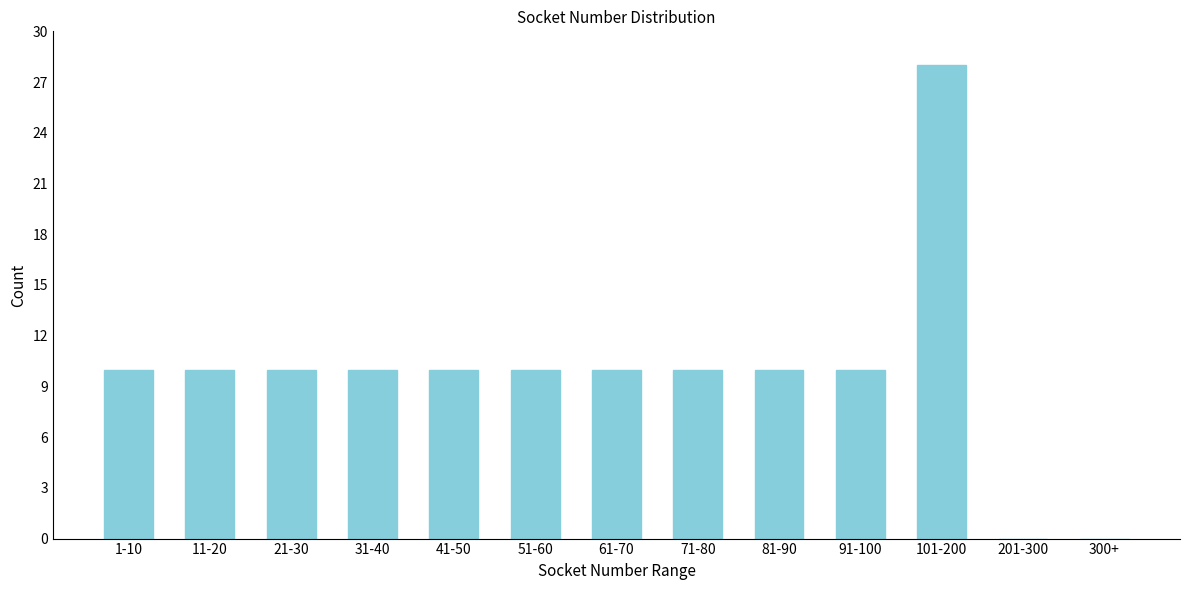

Reading right to left, transcribe all the data shown in this chart.

300+=0	201-300=0	101-200=28	91-100=10	81-90=10	71-80=10	61-70=10	51-60=10	41-50=10	31-40=10	21-30=10	11-20=10	1-10=10